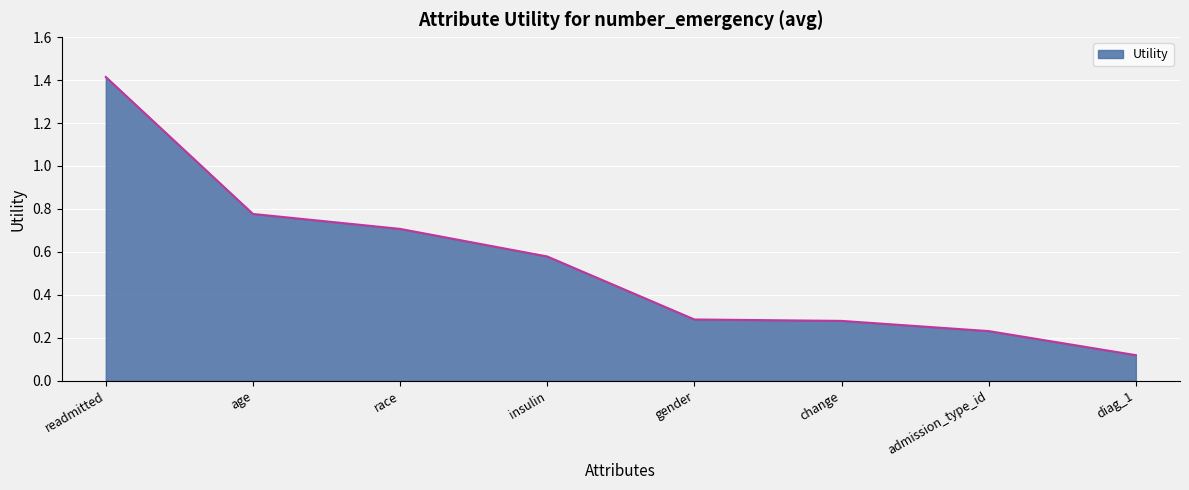

True or false: the data has more than 1 interior local peaks.

False